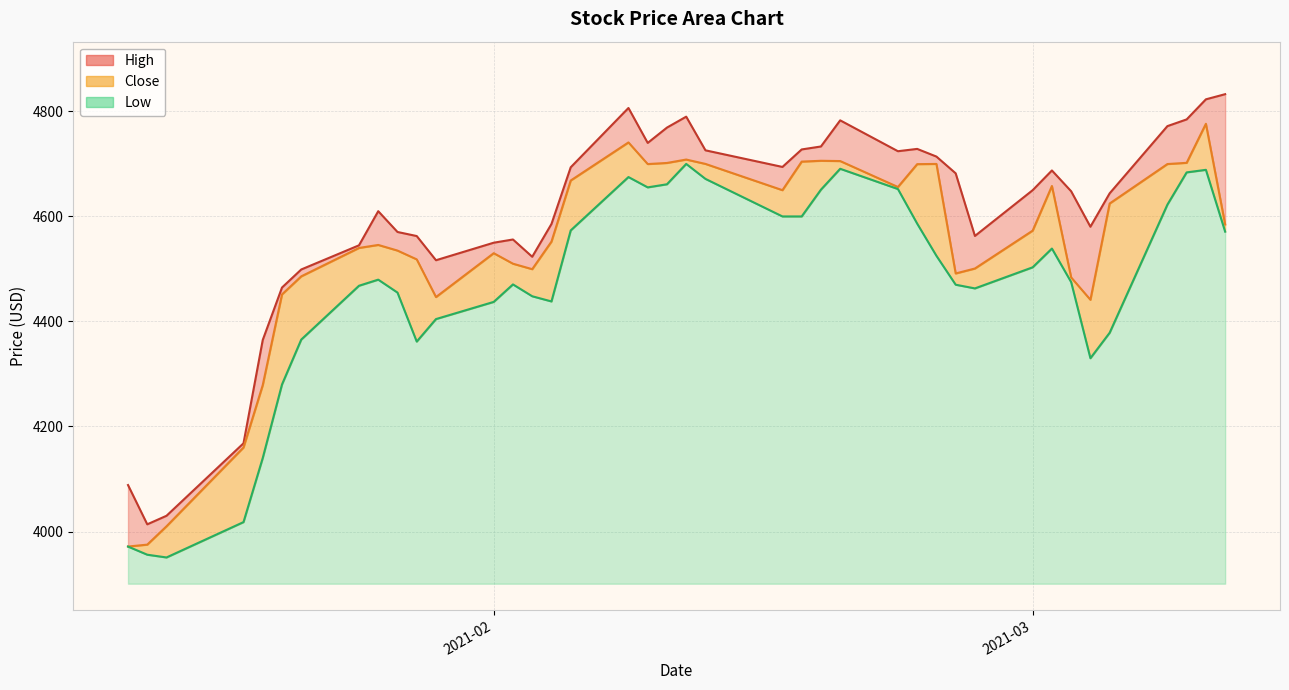

What is the average value of the Close series?

4539.7